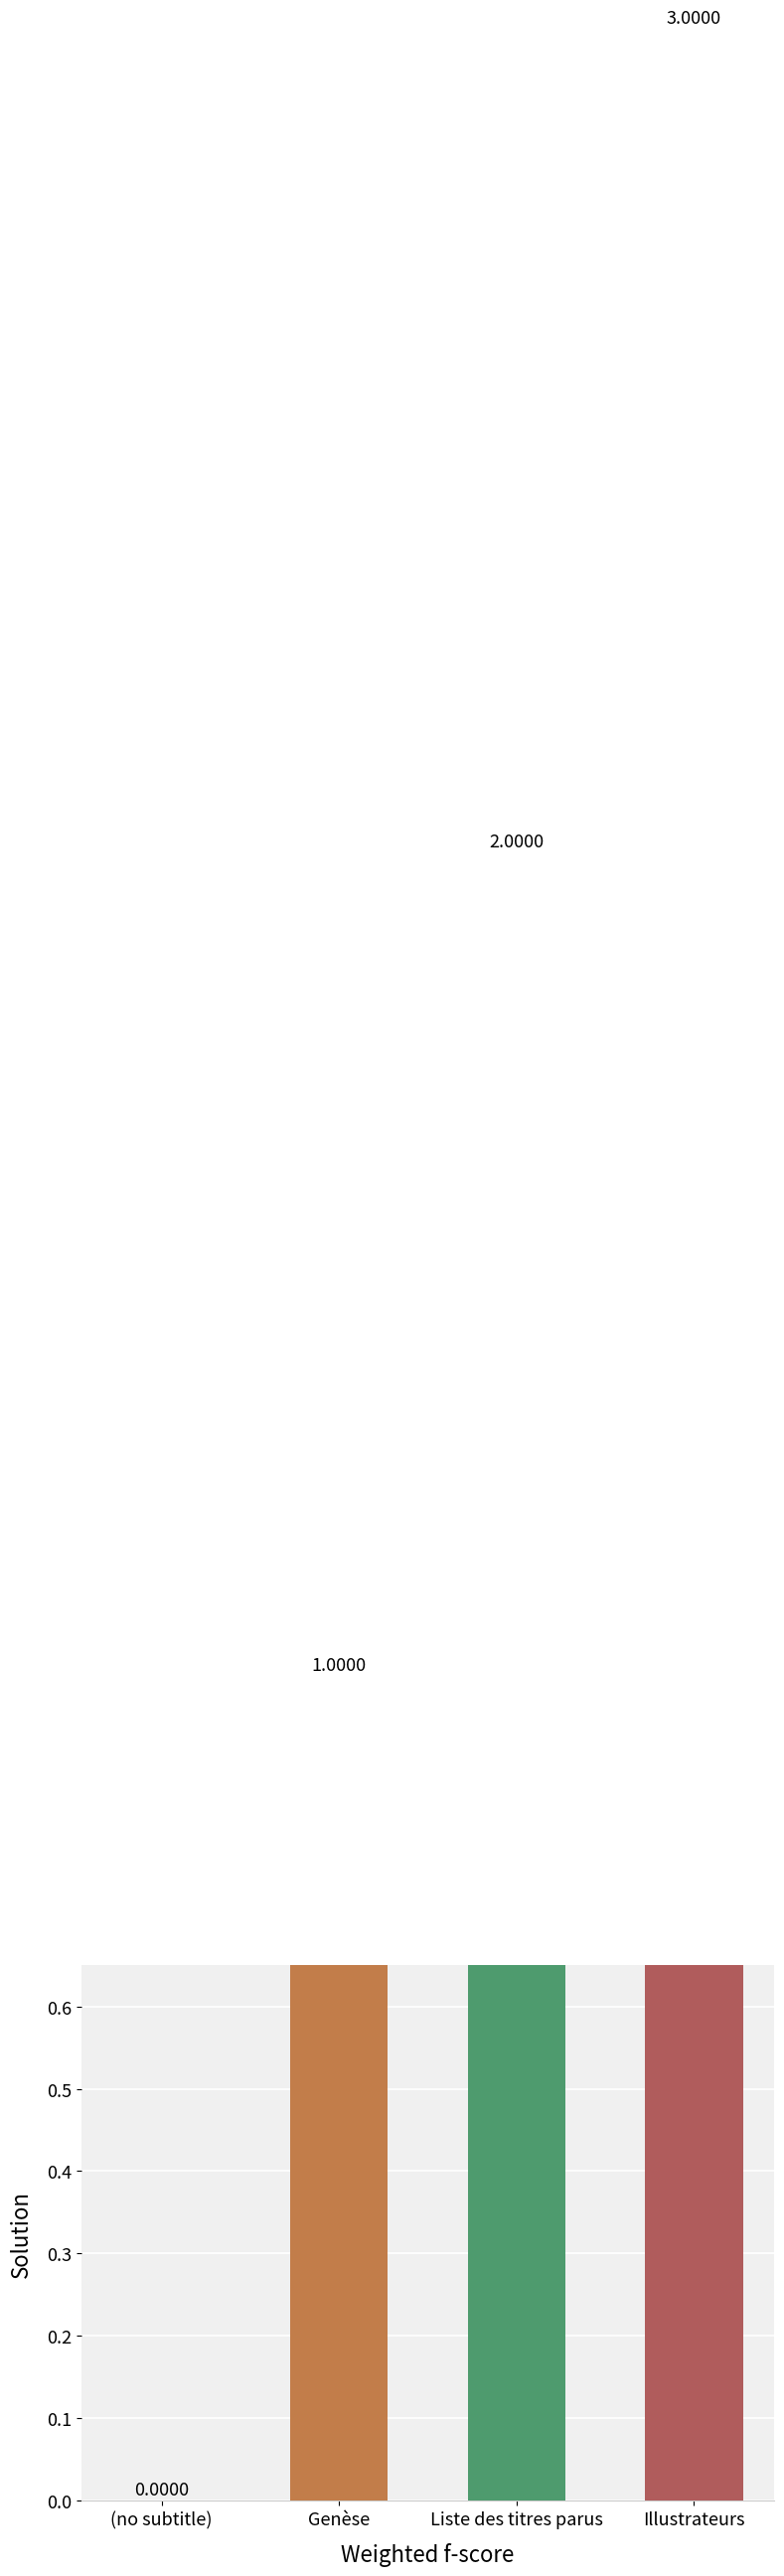

Rank the categories by value from lowest to highest.

(no subtitle), Genèse, Liste des titres parus, Illustrateurs